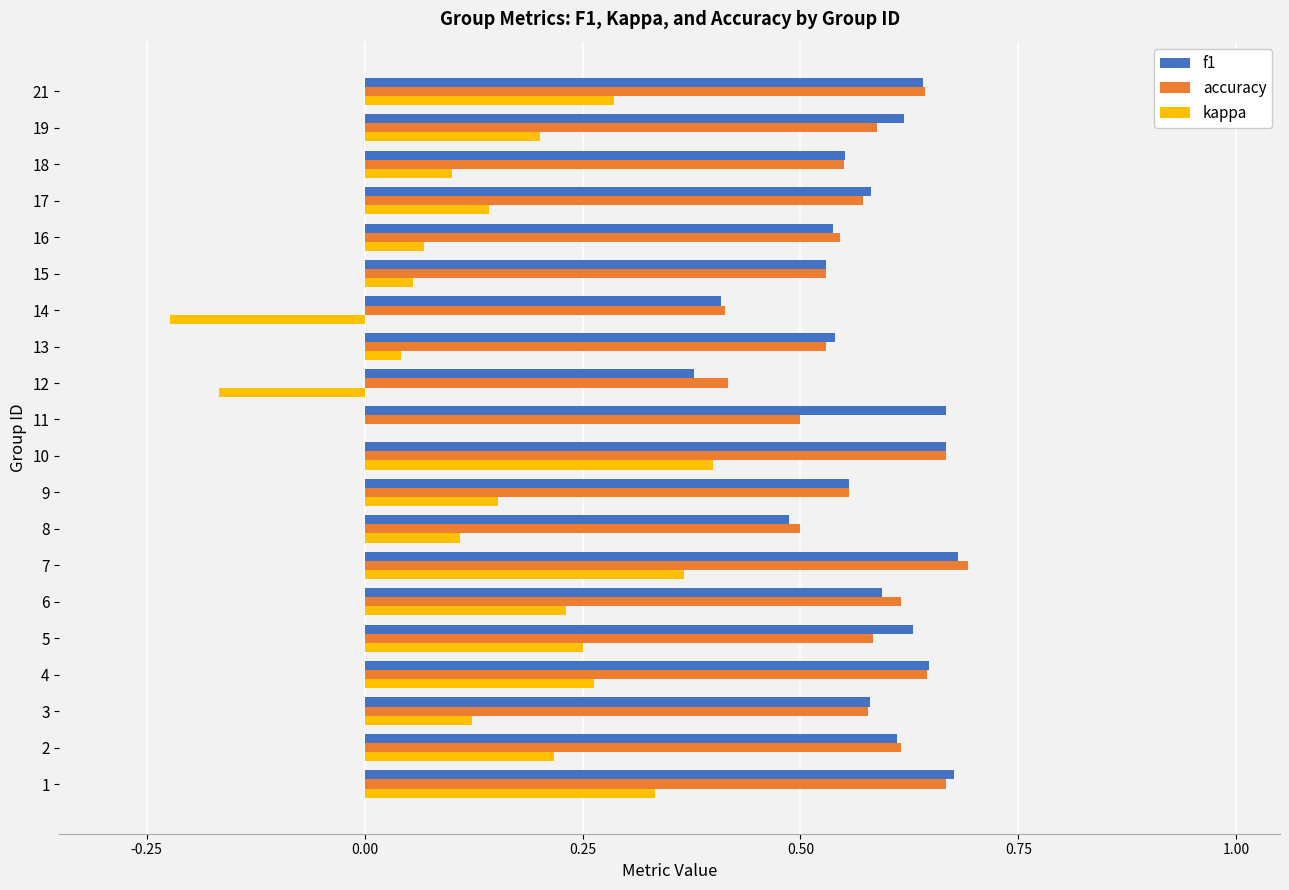

What is the sum of the accuracy values at 14 and 12?

0.8